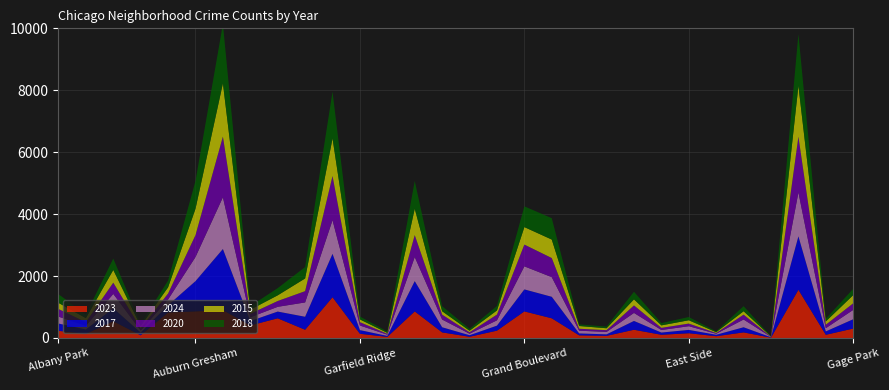

Reading left to right, what are all the values shown in this chart?

2023: 231	132	539	87	824	858	901	404	635	265	1316	135	35	858	180	39	236	858	635	84	68	265	103	153	57	180	10	1556	102	304
2017: 235	142	420	87	233	978	1972	142	218	420	1401	119	31	978	166	50	162	711	695	63	49	285	72	108	46	166	12	1726	110	301
2024: 223	122	463	68	187	778	1672	122	153	463	1087	148	40	778	250	48	172	744	634	88	79	259	82	119	33	250	11	1417	104	302
2020: 246	113	364	70	193	708	1959	113	188	364	1426	109	28	708	157	47	185	703	618	63	56	242	69	85	24	157	5	1801	112	213
2015: 199	132	410	72	199	851	1719	132	183	410	1214	88	31	851	110	50	134	565	596	88	62	196	81	107	27	110	8	1641	106	264
2018: 281	115	369	69	218	898	1912	115	233	369	1510	94	43	898	164	60	145	670	691	52	55	246	74	105	26	164	9	1672	87	205